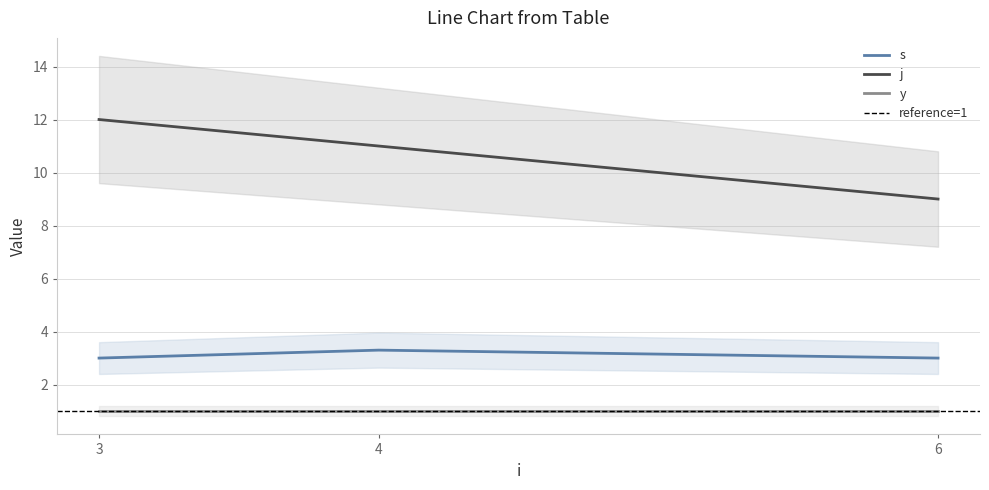

What is the minimum value shown in the chart?

3.0